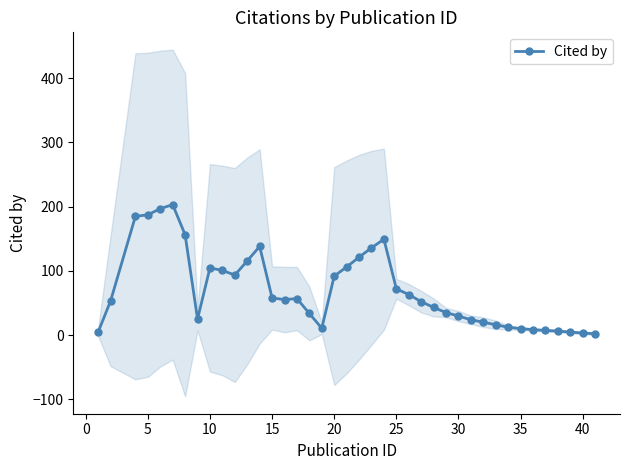

Reading left to right, extract all data points from this chart.

4.8	53.2	185.0	187.4	197.0	203.2	156.4	25.2	104.8	100.8	93.6	115.6	138.2	58.0	55.4	57.0	33.8	10.8	92.0	106.2	121.4	136.0	149.4	72.2	63.2	52.2	43.2	35.2	29.8	24.0	20.2	16.2	12.4	10.2	8.6	7.4	6.4	4.8	3.4	2.2